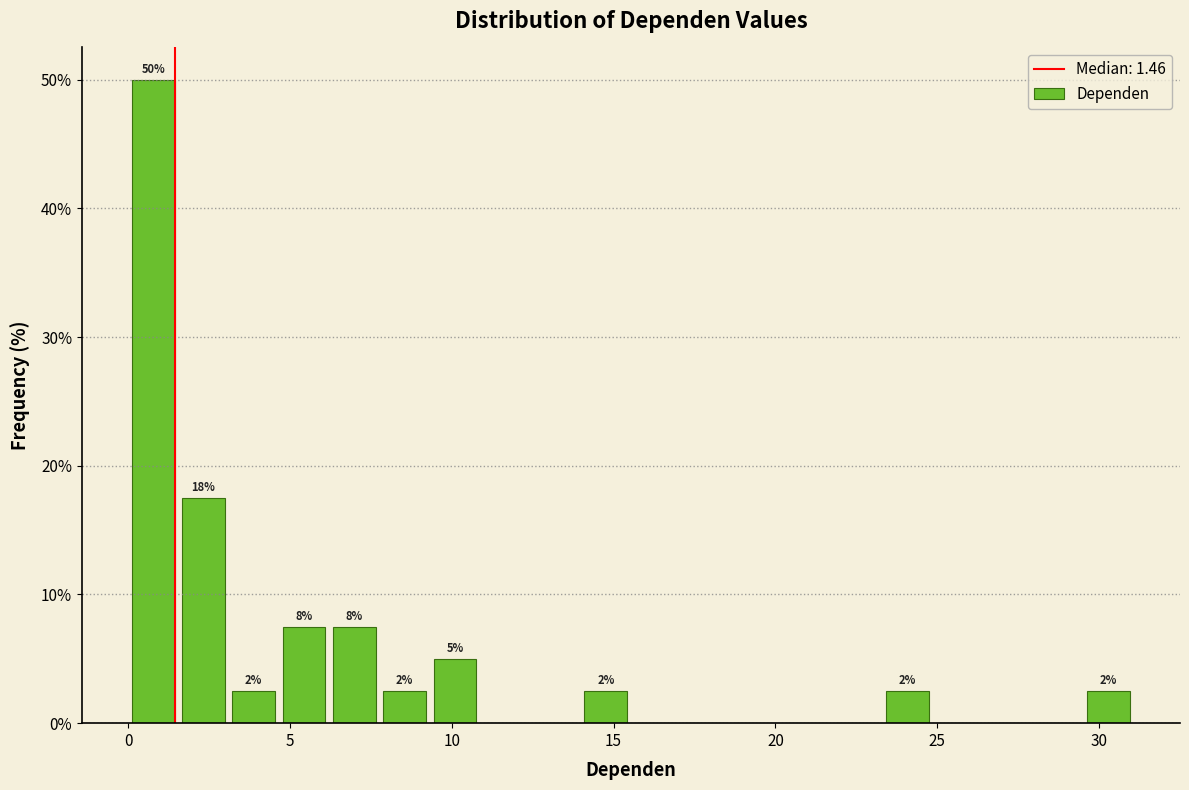

Read against the x-axis, roughly where is the centre of the tallest bar?

1.0